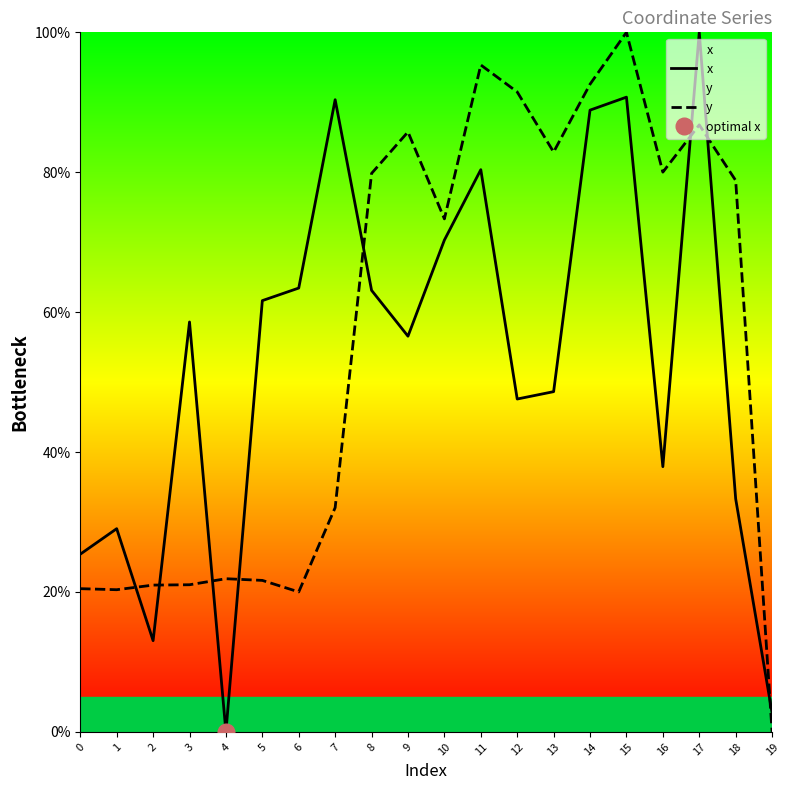

Reading right to left, transcribe all the data shown in this chart.

x: 19=2.7	18=33.3	17=100.0	16=37.9	15=90.7	14=88.9	13=48.6	12=47.6	11=80.4	10=70.3	9=56.6	8=63.1	7=90.4	6=63.4	5=61.6	4=0.0	3=58.6	2=13.0	1=29.0	0=25.4
y: 19=0.0	18=78.8	17=86.8	16=80.0	15=100.0	14=92.6	13=82.9	12=91.5	11=95.3	10=73.3	9=85.8	8=79.8	7=32.1	6=20.0	5=21.7	4=21.9	3=21.0	2=21.0	1=20.3	0=20.5